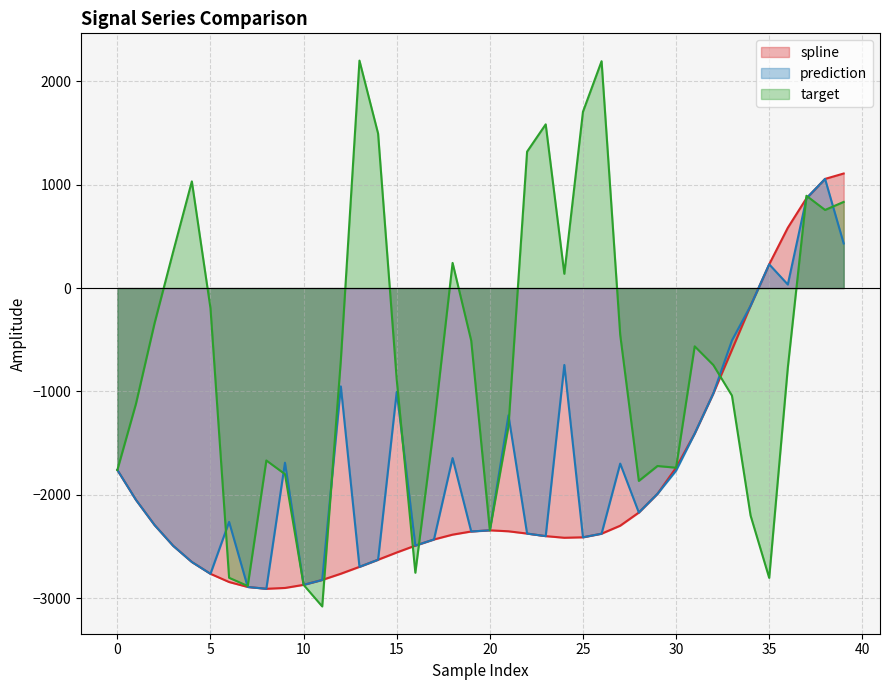

What is the difference between the prediction values at 36 and 5?

2799.8